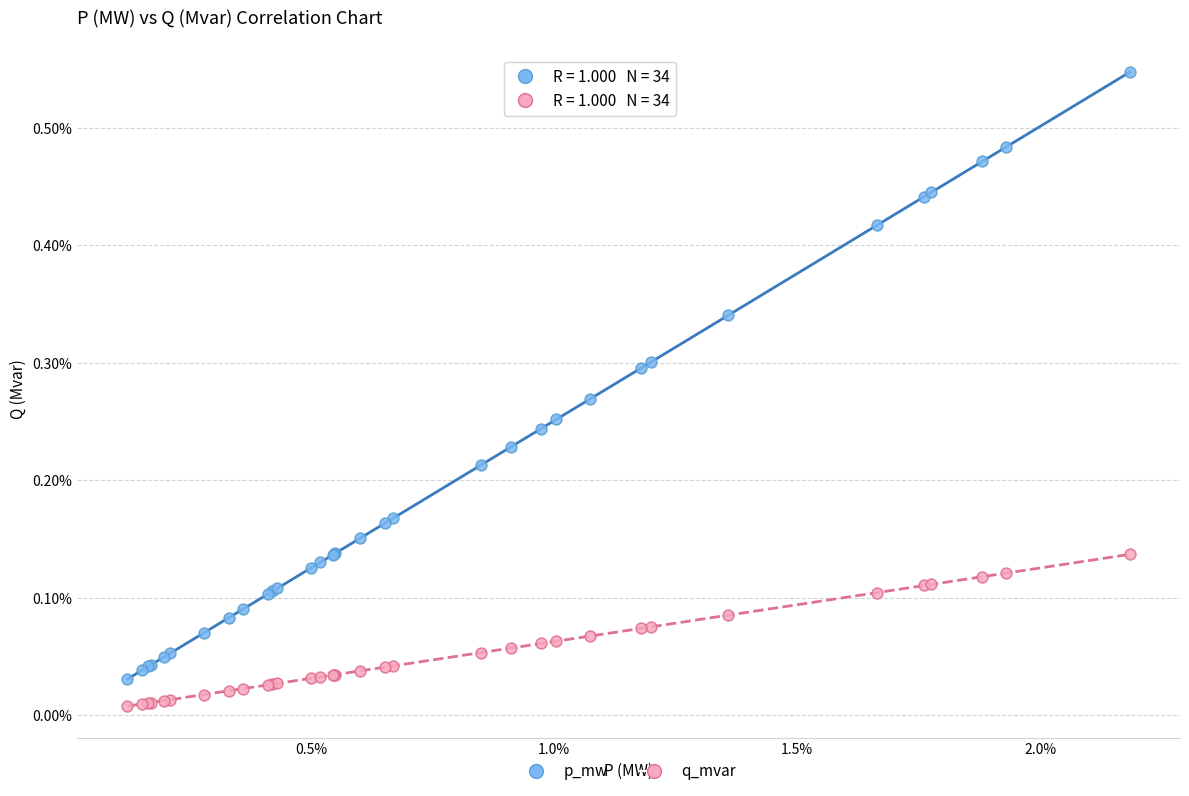

Which series contains the lowest Y value?

q_mvar